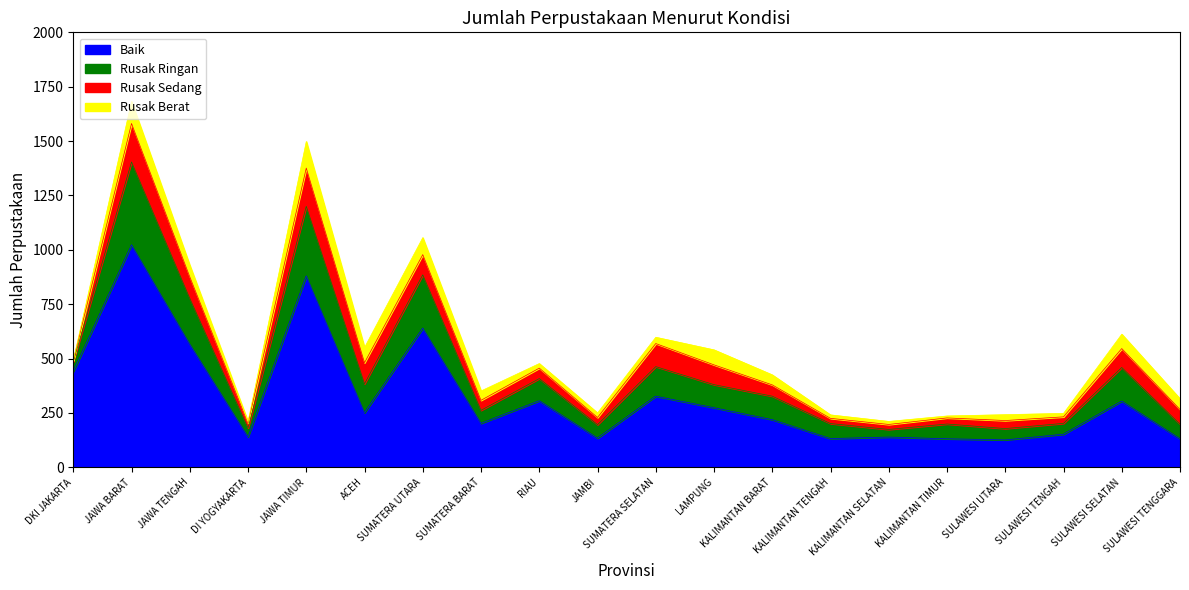

What is the minimum value for Baik?

126